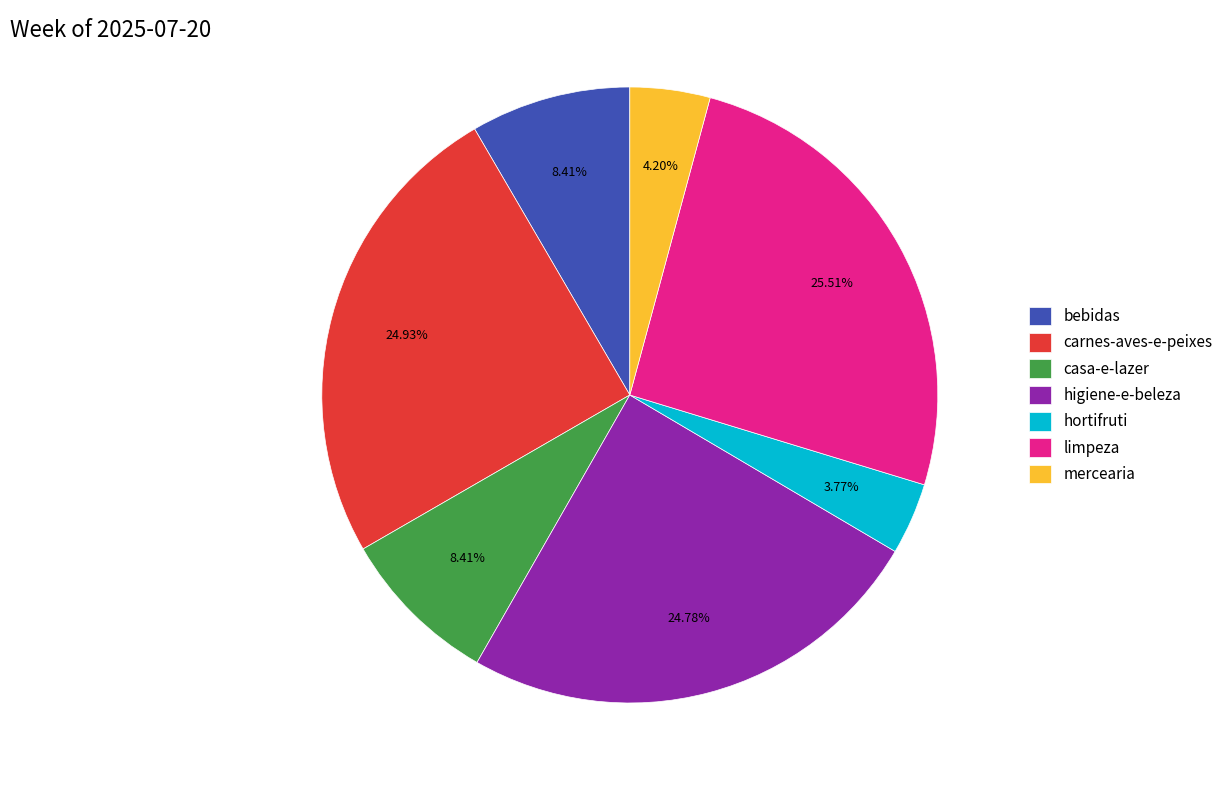

True or false: limpeza accounts for 31% of the total.

False